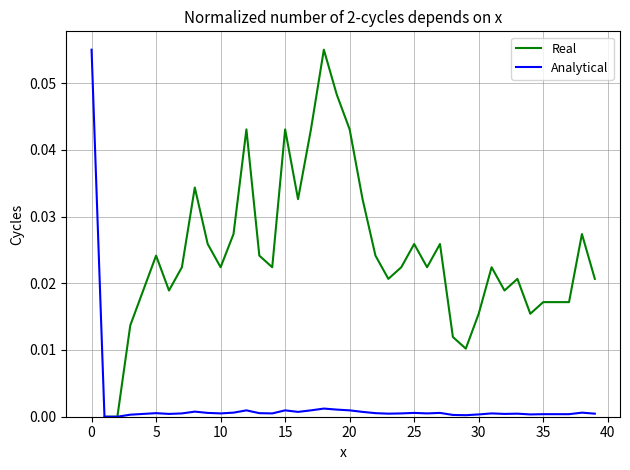

Where is the first local minimum?

6